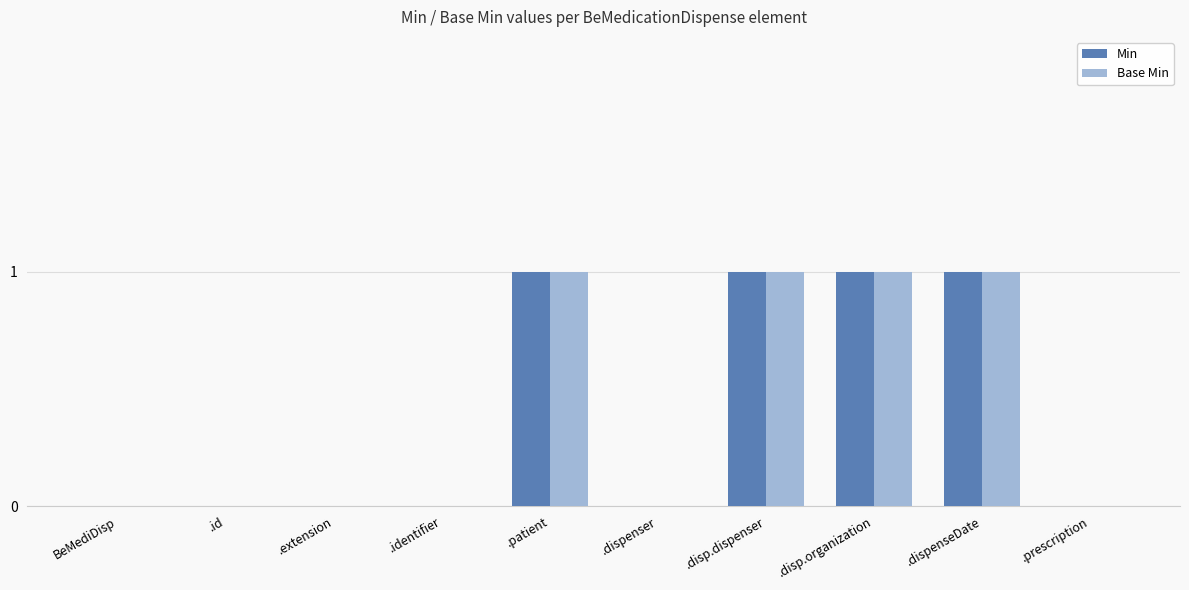

Is it true that Base Min equals -1 at .id?

False